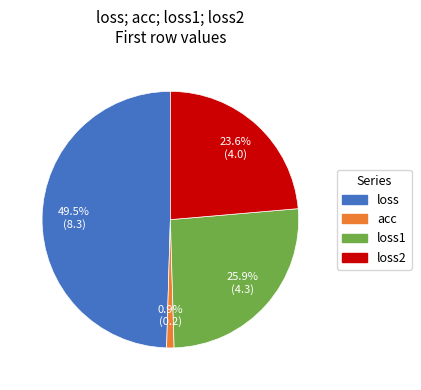

How many segments does this pie chart have?

4